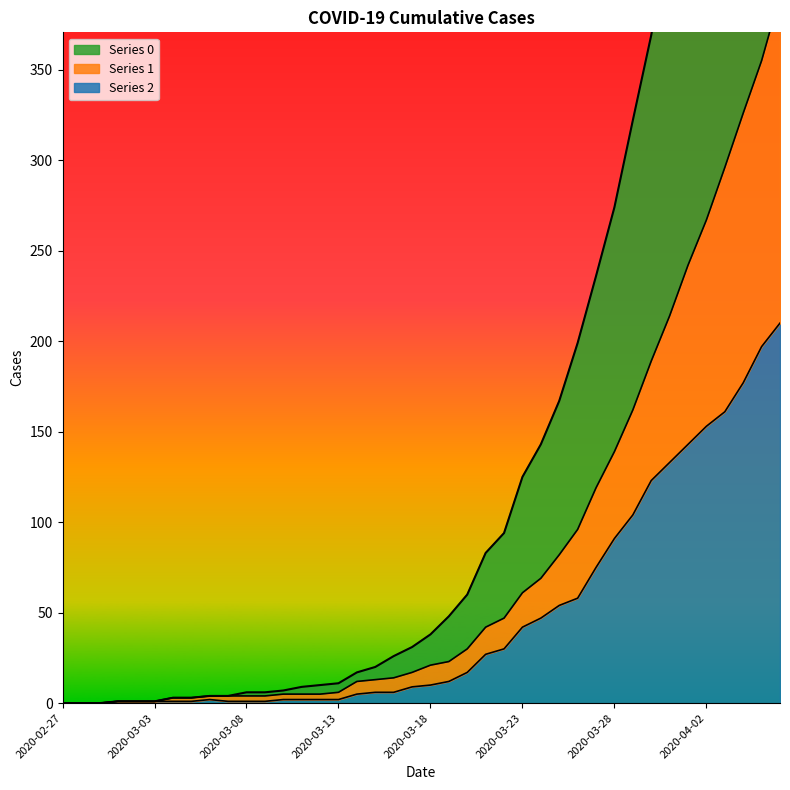

At which label is 0 closest to 372?

2020-03-30